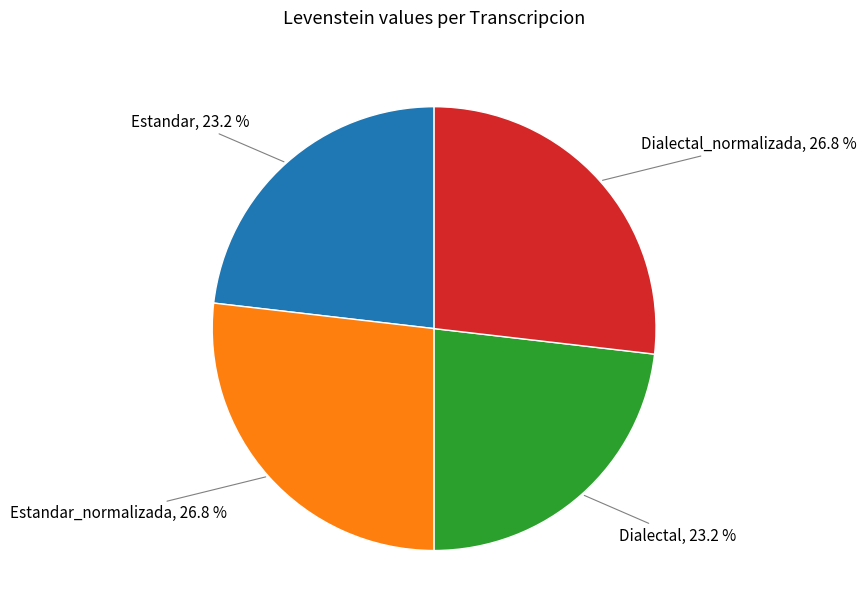

Is there a majority slice in this chart?

No